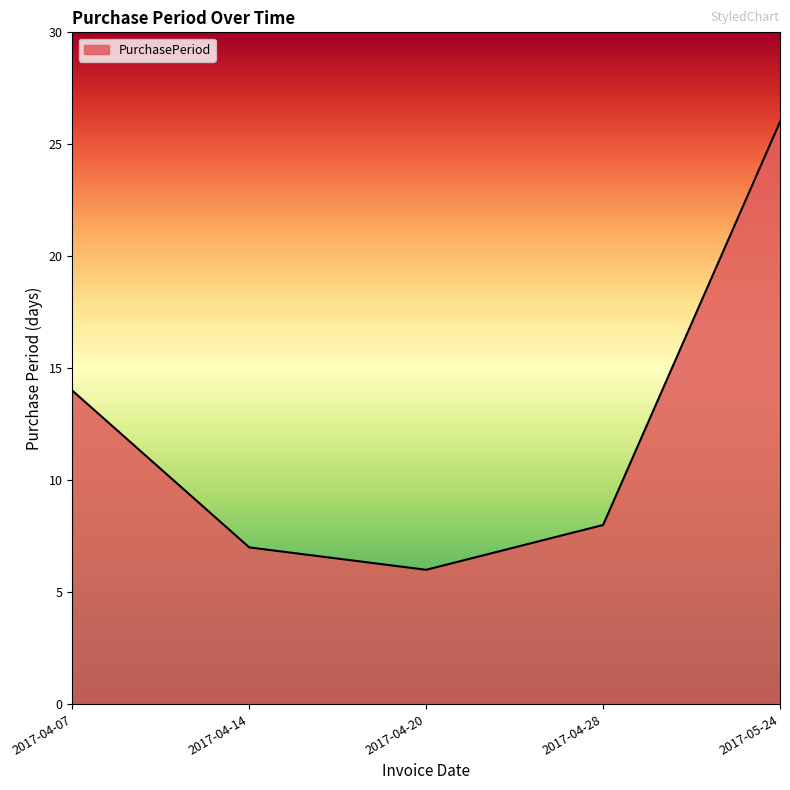

What is the ratio of the value at 2017-04-28 to the value at 2017-04-20?

1.3